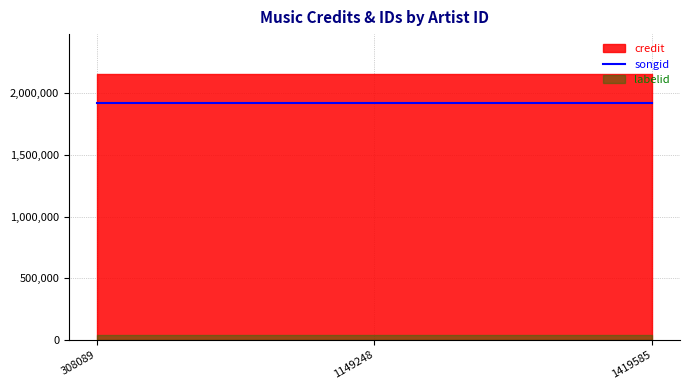

Which series changed the most between 308089 and 1419585?

credit